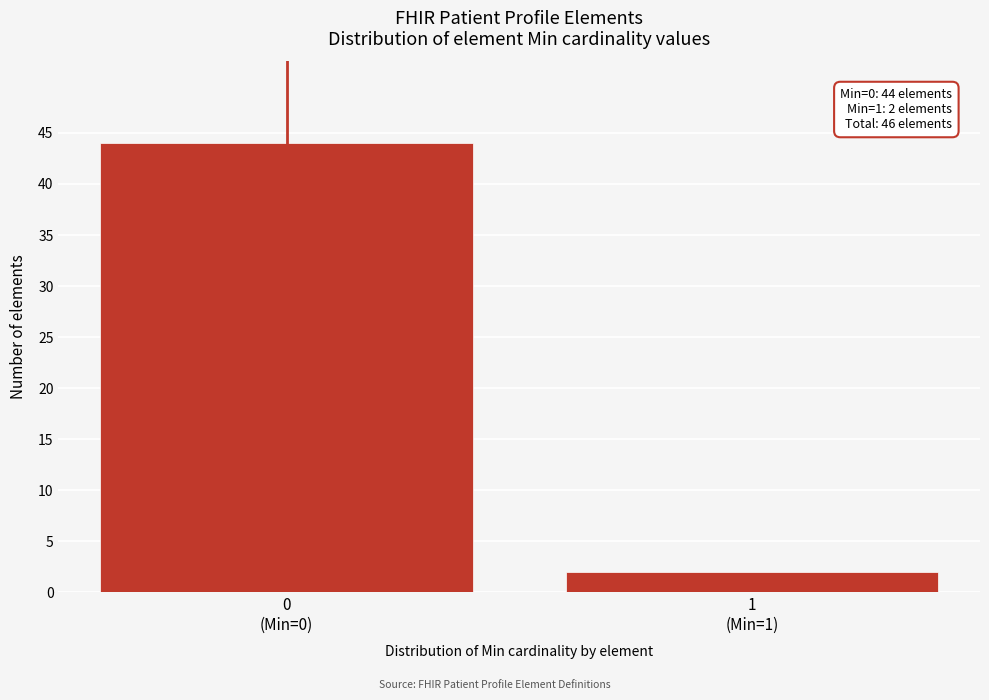

Reading right to left, what are all the values shown in this chart?

2	44